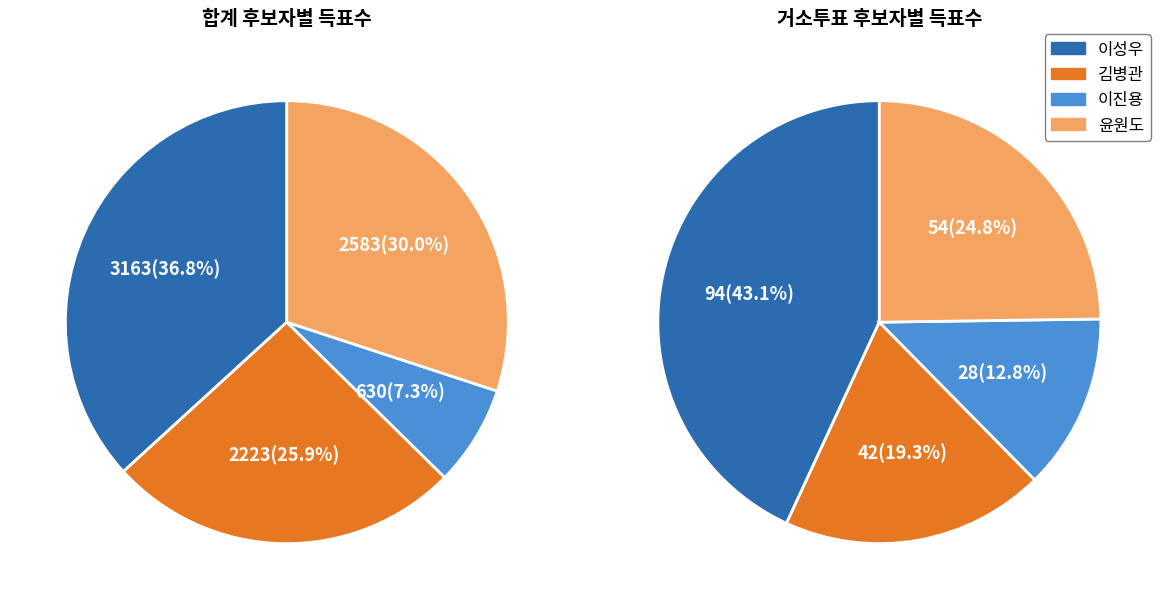

To the nearest percent, what is the average slice percentage?

25%